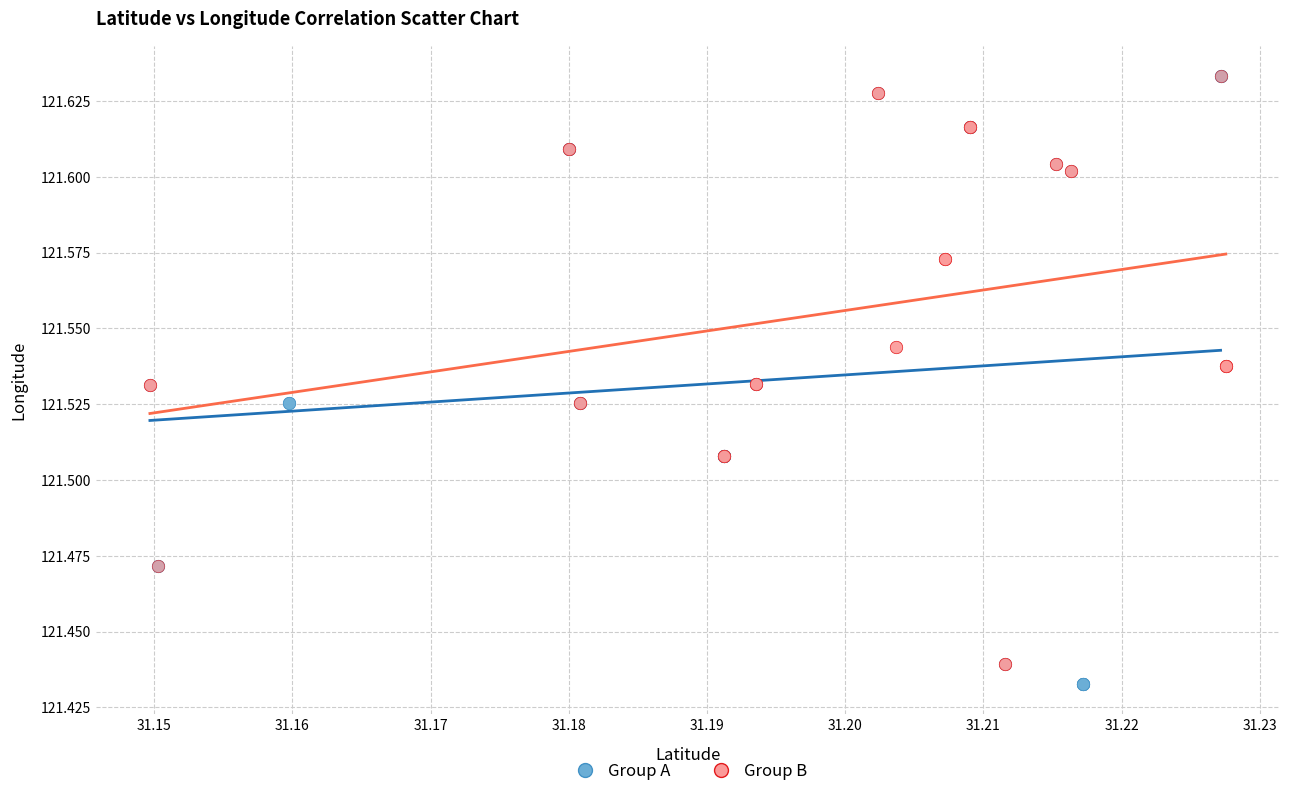

Which series contains the lowest Y value?

Group A